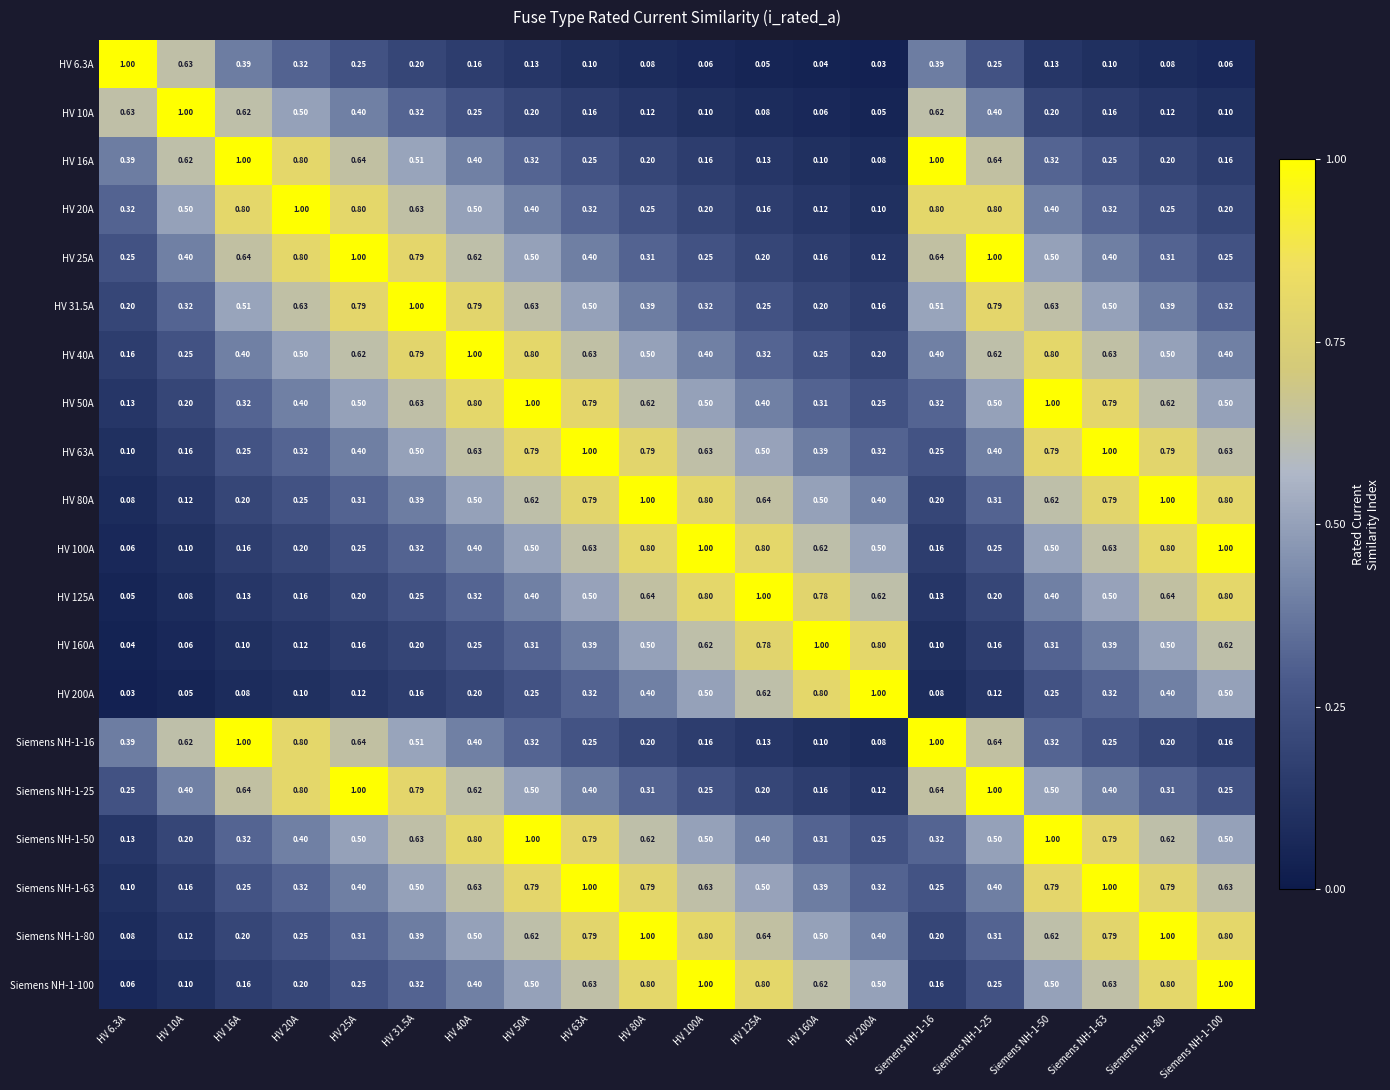

Is the value of Siemens NH-1-16 at HV 20A greater than the value of HV 25A at Siemens NH-1-100?

Yes